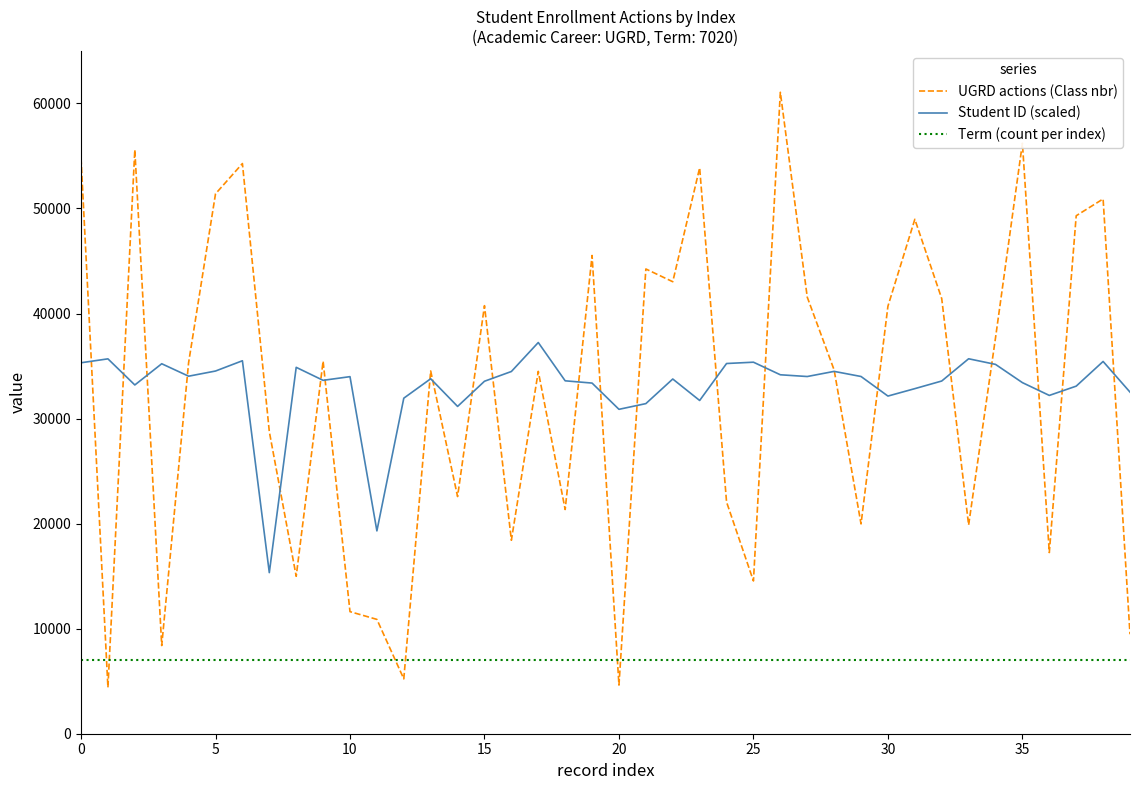

Which series has the largest total across all categories?

Student ID (scaled)